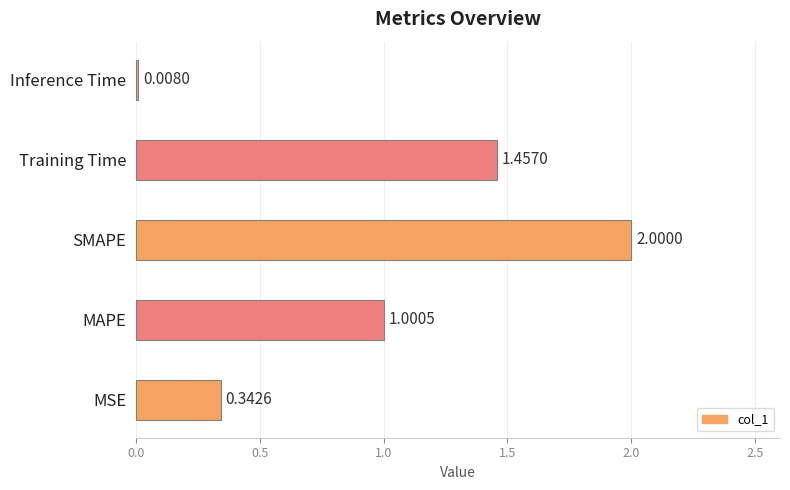

How many bars are there in total?

5